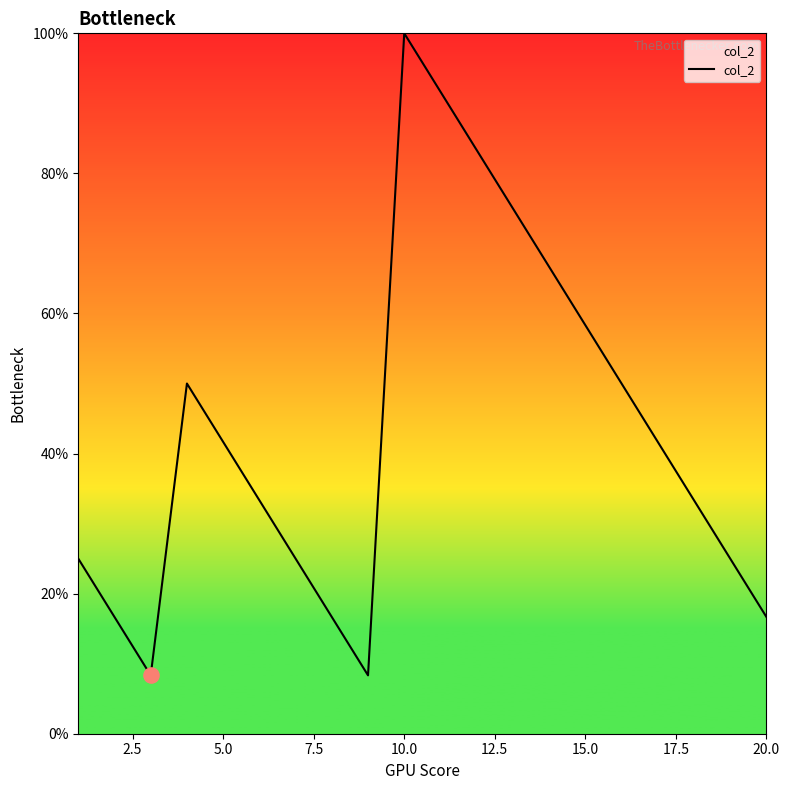

What is the difference between the maximum and minimum values?

91.7